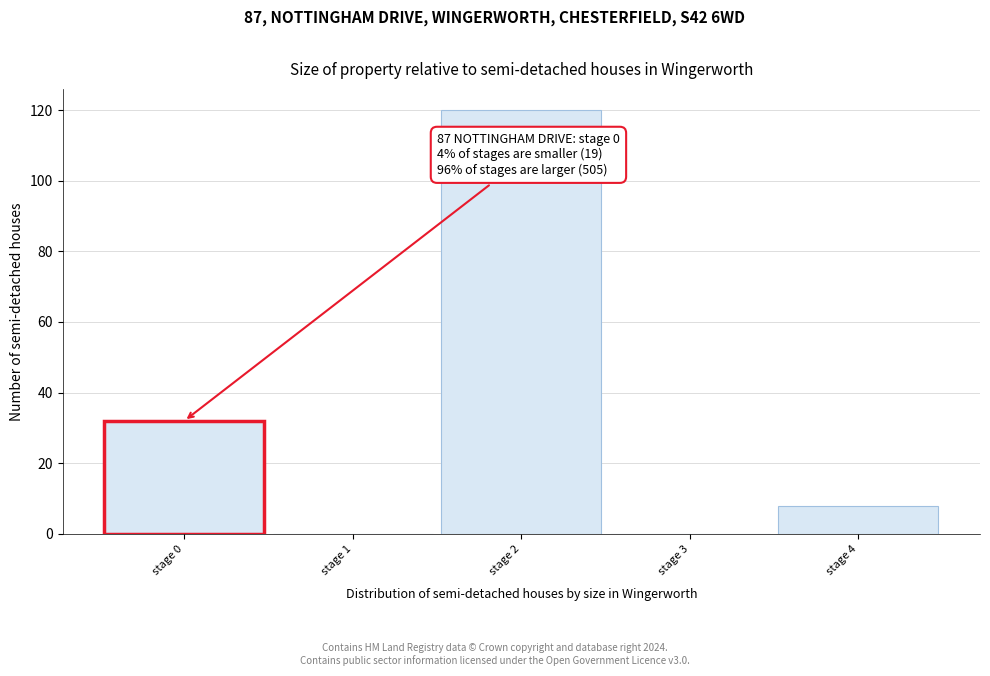

Which range on the x-axis has the tallest bar?

1.5 to 2.5